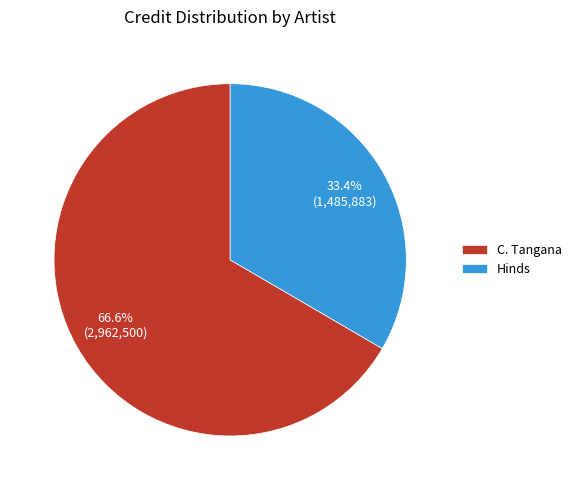

Is there a majority slice in this chart?

Yes